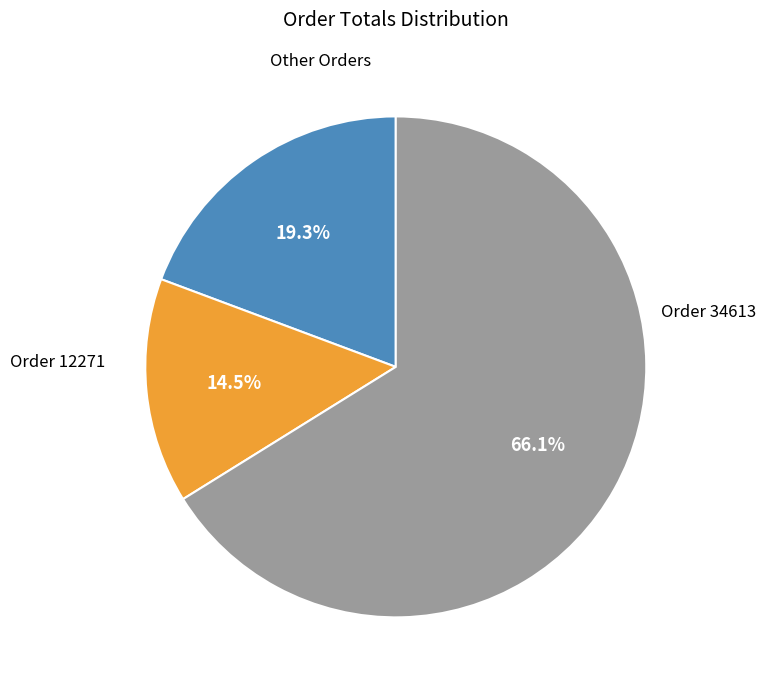

Is there a majority slice in this chart?

Yes